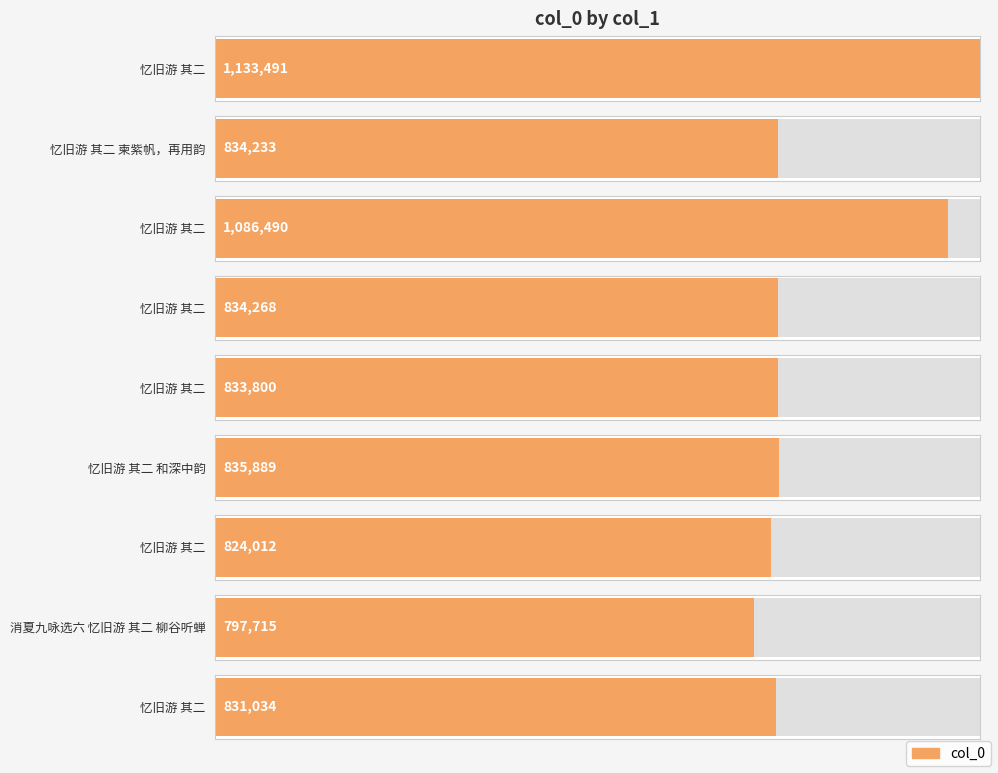

Reading right to left, what are all the values shown in this chart?

831034	797715	824012	835889	833800	834268	1086490	834233	1133491